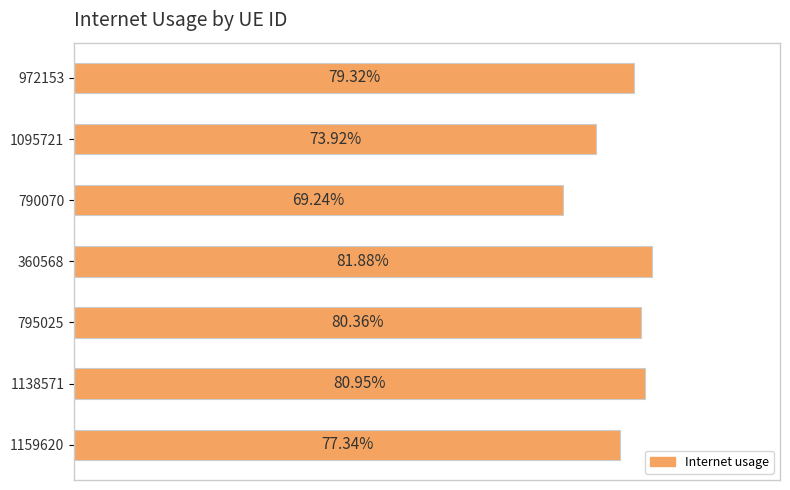

Does the chart contain any negative values?

No